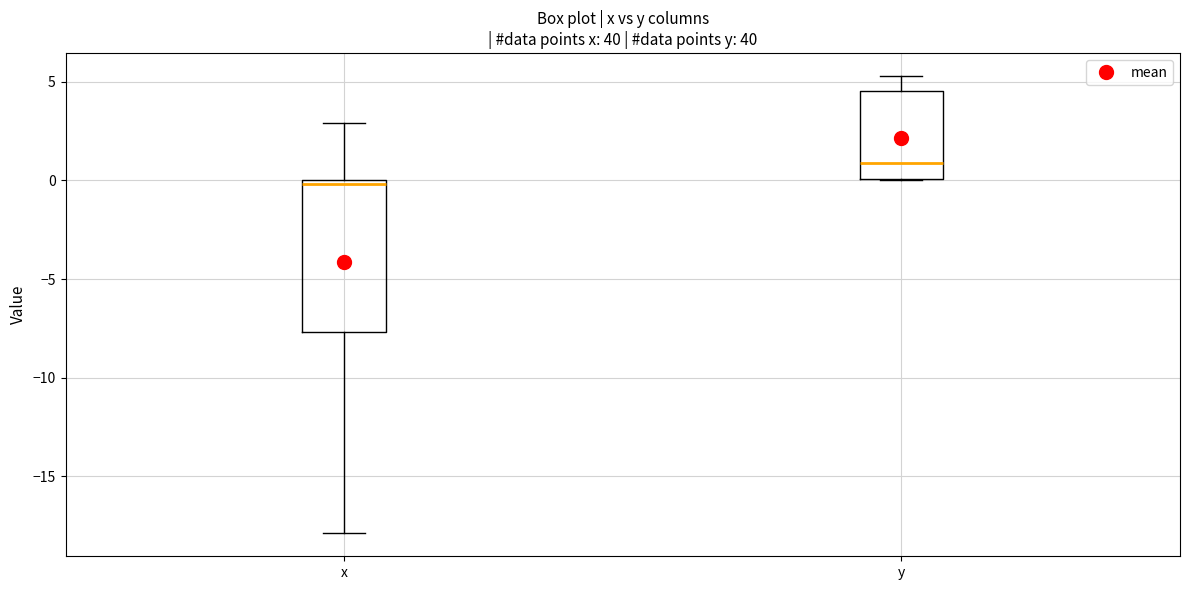

Reading left to right, transcribe this box plot: for each box, give where its median line is, the range the box spans, and where its two whiskers end, as read against the y-axis. The values are not printed on the chart, so give them approximately, as read against the axis.

x: median 0.0 (just below the box's upper edge), box -7.5 to 0.0, whiskers -18.0 to 3.0
y: median 1.0, box 0.0 to 4.5, whiskers 0.0 to 5.5